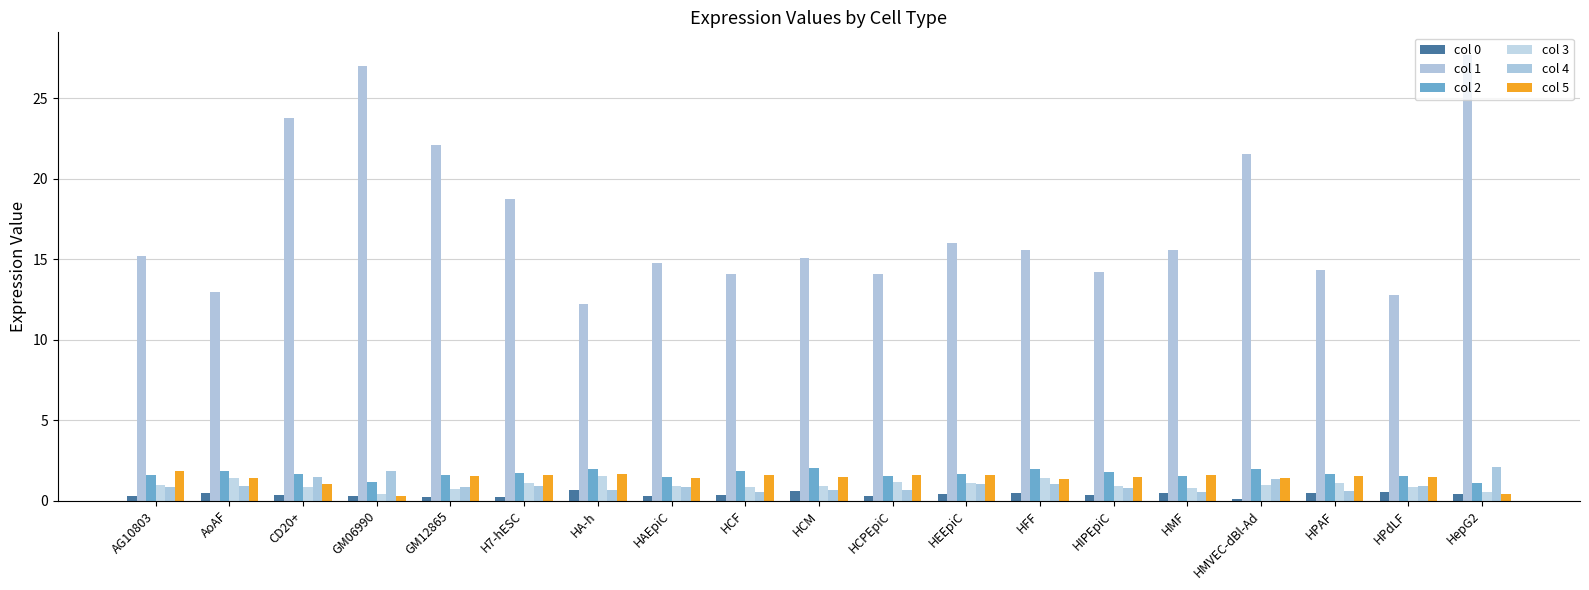

How many data points does each series have?

19